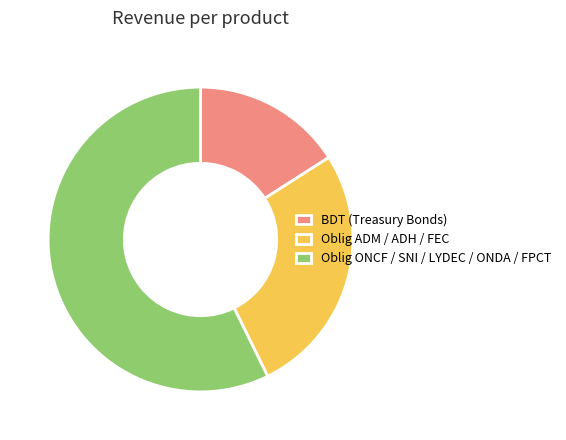

Which slice is the smallest?

BDT (Treasury Bonds)